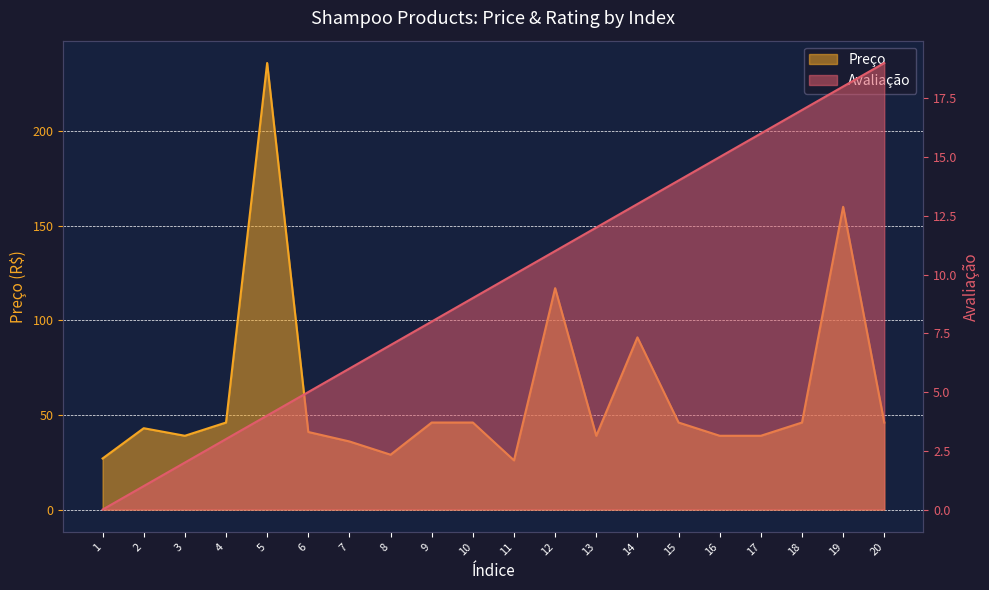

Reading left to right, what are all the values shown in this chart?

Avaliação: 0	1	2	3	4	5	6	7	8	9	10	11	12	13	14	15	16	17	18	19
Preço: 27	43	39	46	236	41	36	29	46	46	26	117	39	91	46	39	39	46	160	46